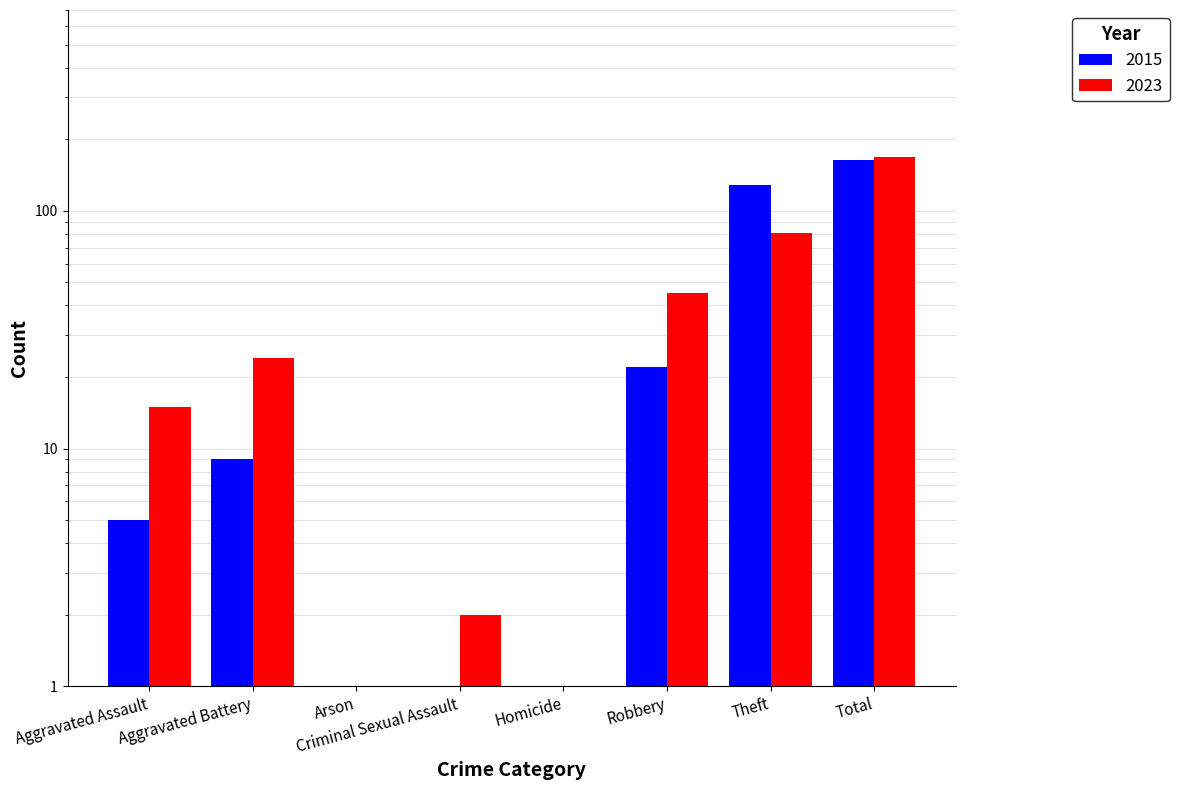

How many groups of bars are there?

8